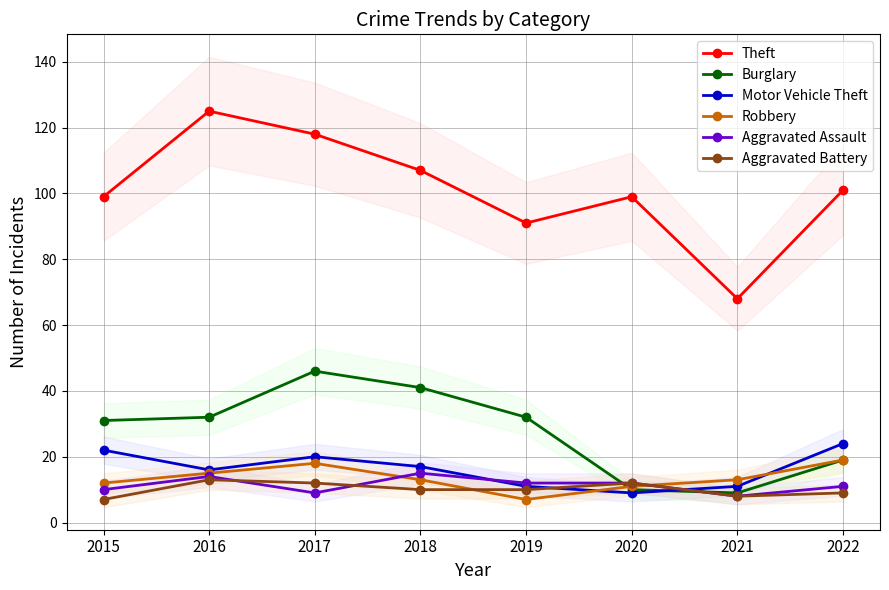

True or false: Motor Vehicle Theft has more than 0 interior local peaks.

True